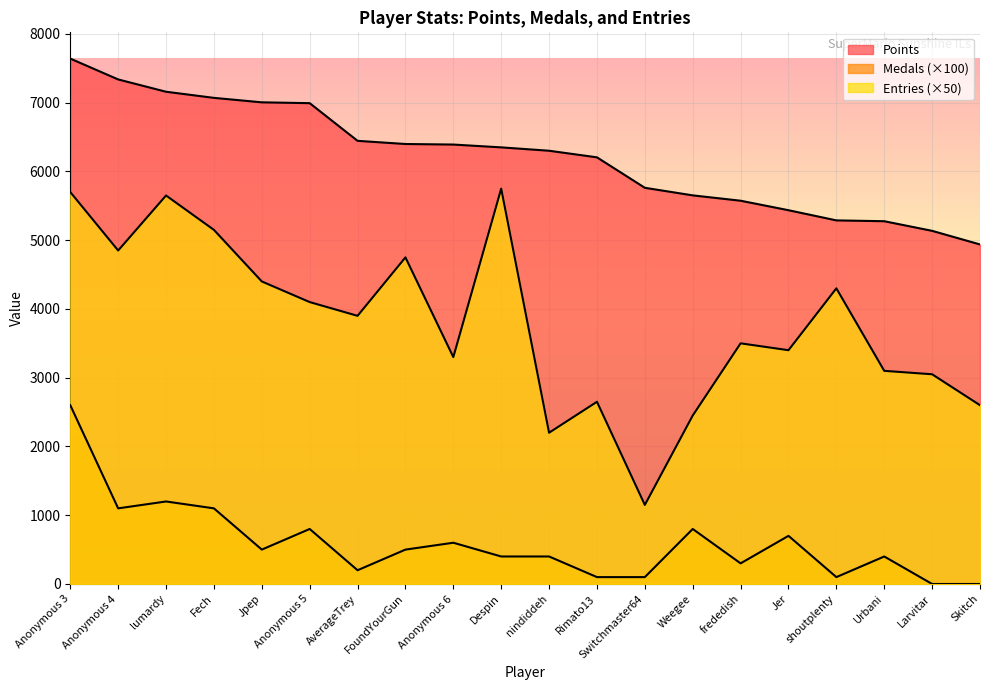

Reading left to right, what are all the values shown in this chart?

Points: Anonymous 3=7641	Anonymous 4=7338	lumardy=7159	Fech=7070	Jpep=7005	Anonymous 5=6993	AverageTrey=6445	FoundYourGun=6399	Anonymous 6=6391	Despin=6350	nindiddeh=6301	Rimato13=6205	Switchmaster64=5762	Weegee=5652	frededish=5574	Jer=5436	shoutplenty=5288	Urbani=5276	Larvitar=5136	Skitch=4938
Medals: Anonymous 3=2600	Anonymous 4=1100	lumardy=1200	Fech=1100	Jpep=500	Anonymous 5=800	AverageTrey=200	FoundYourGun=500	Anonymous 6=600	Despin=400	nindiddeh=400	Rimato13=100	Switchmaster64=100	Weegee=800	frededish=300	Jer=700	shoutplenty=100	Urbani=400	Larvitar=0	Skitch=0
Entries: Anonymous 3=5700	Anonymous 4=4850	lumardy=5650	Fech=5150	Jpep=4400	Anonymous 5=4100	AverageTrey=3900	FoundYourGun=4750	Anonymous 6=3300	Despin=5750	nindiddeh=2200	Rimato13=2650	Switchmaster64=1150	Weegee=2450	frededish=3500	Jer=3400	shoutplenty=4300	Urbani=3100	Larvitar=3050	Skitch=2600